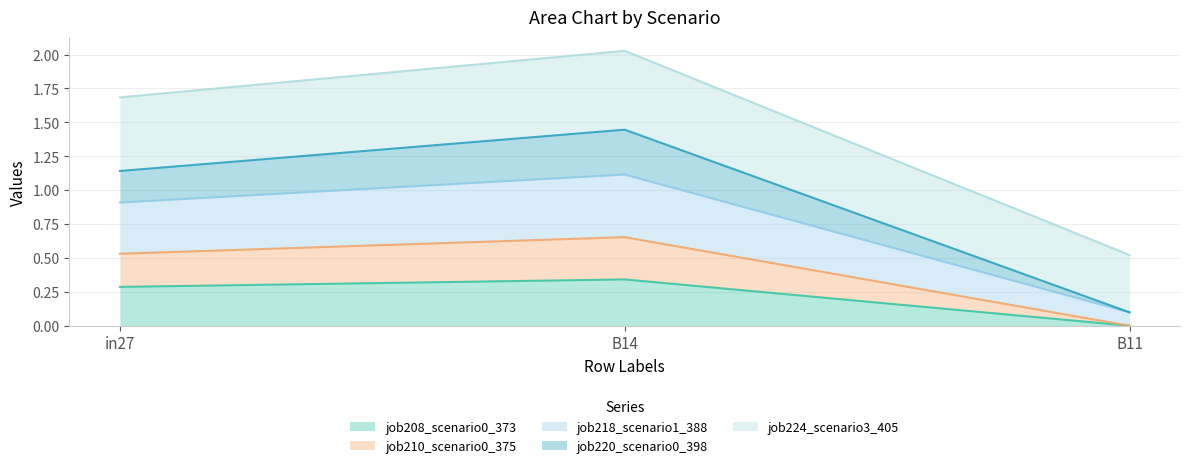

What is the total value across all series at B14?

5.6